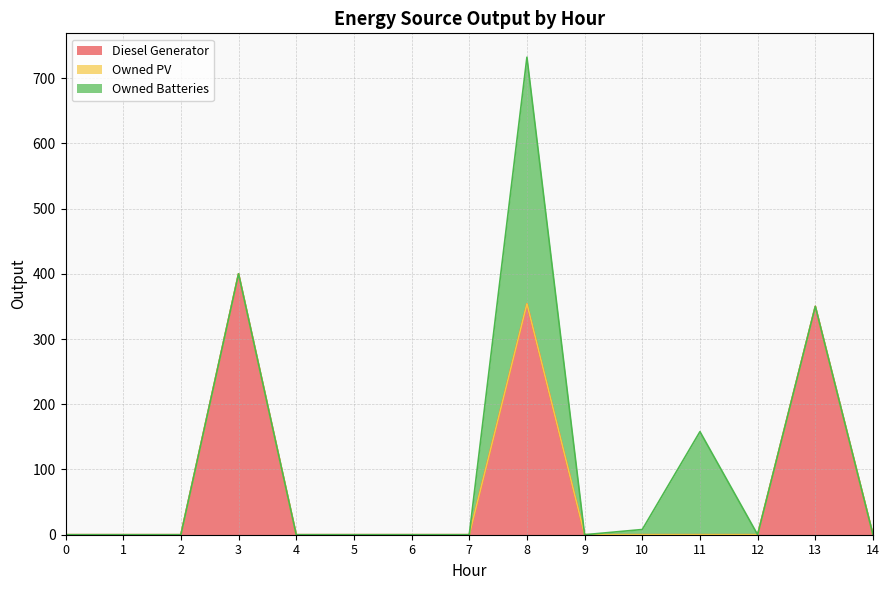

Which series changed the most between 0 and 6?

Diesel Generator